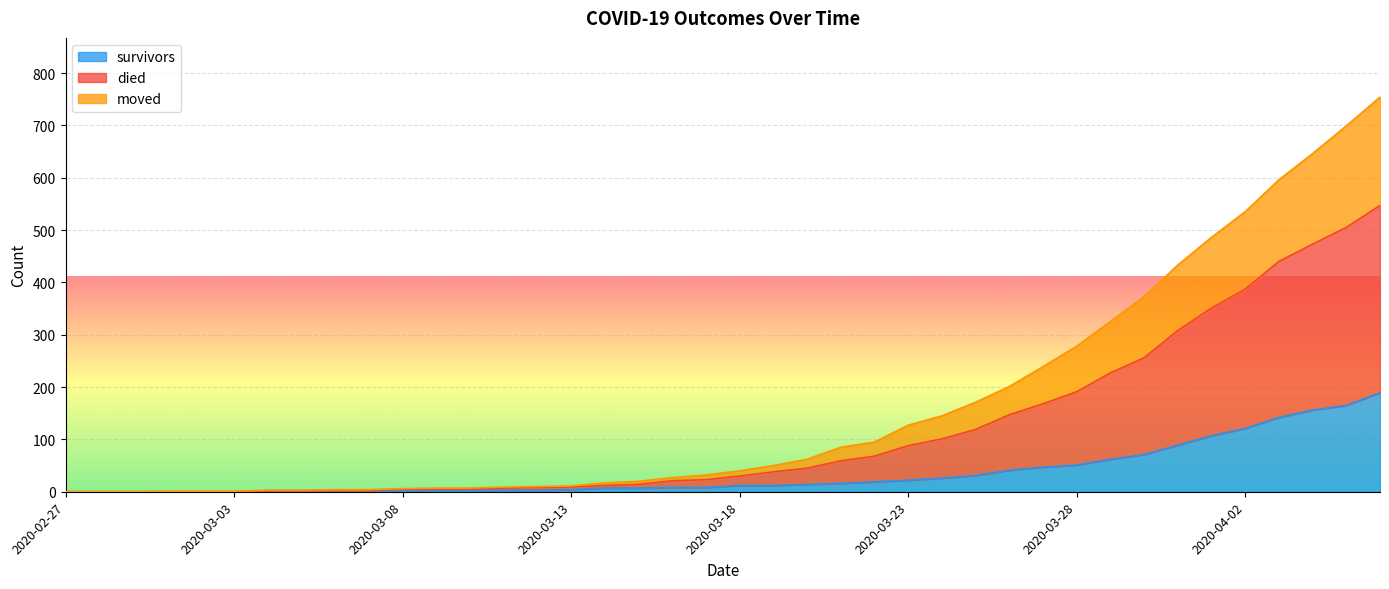

What is the label of the 37th point from the right?

2020-03-01